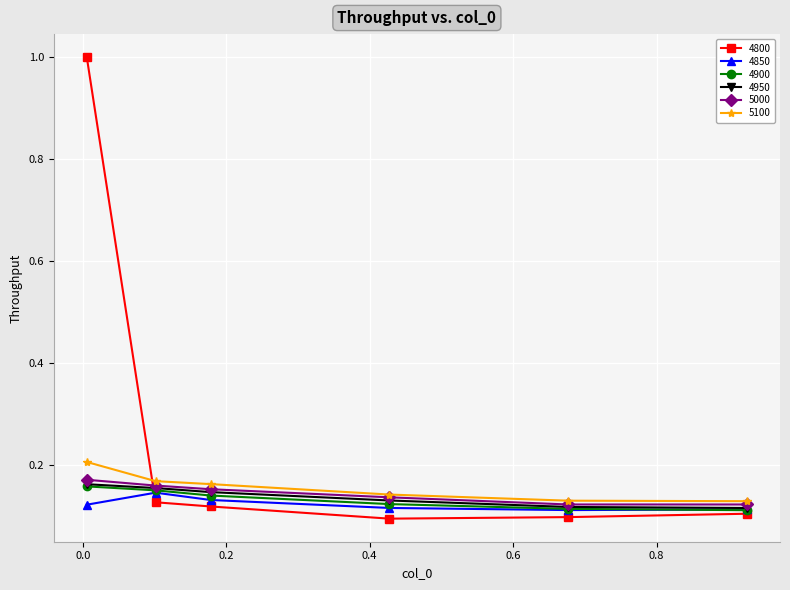

What are all the series names shown in the legend?

4800, 4850, 4900, 4950, 5000, 5100